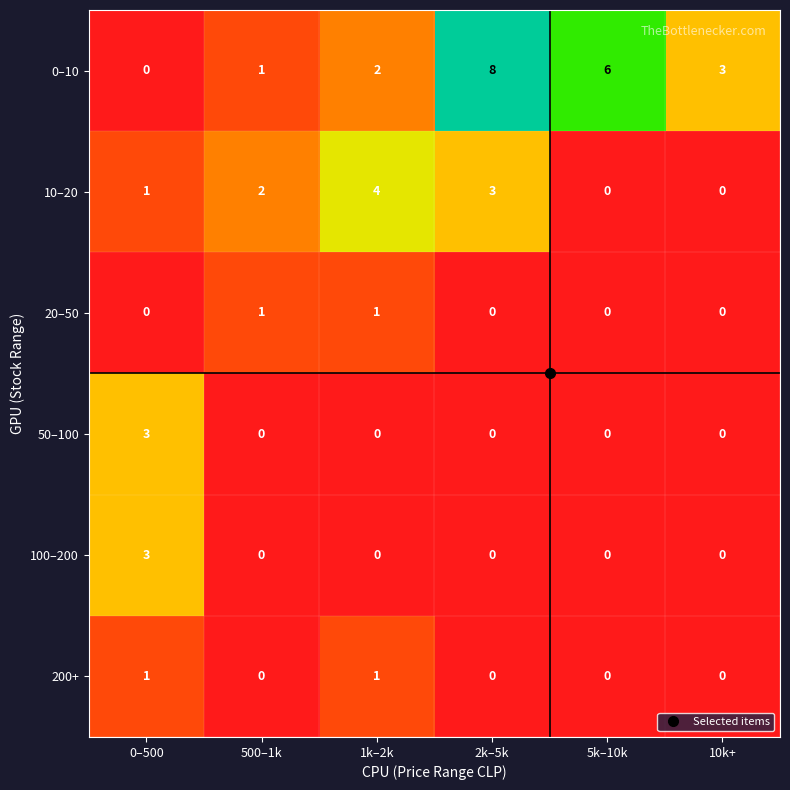

What is the difference between the second highest and second lowest values in the 10–20 series?

3